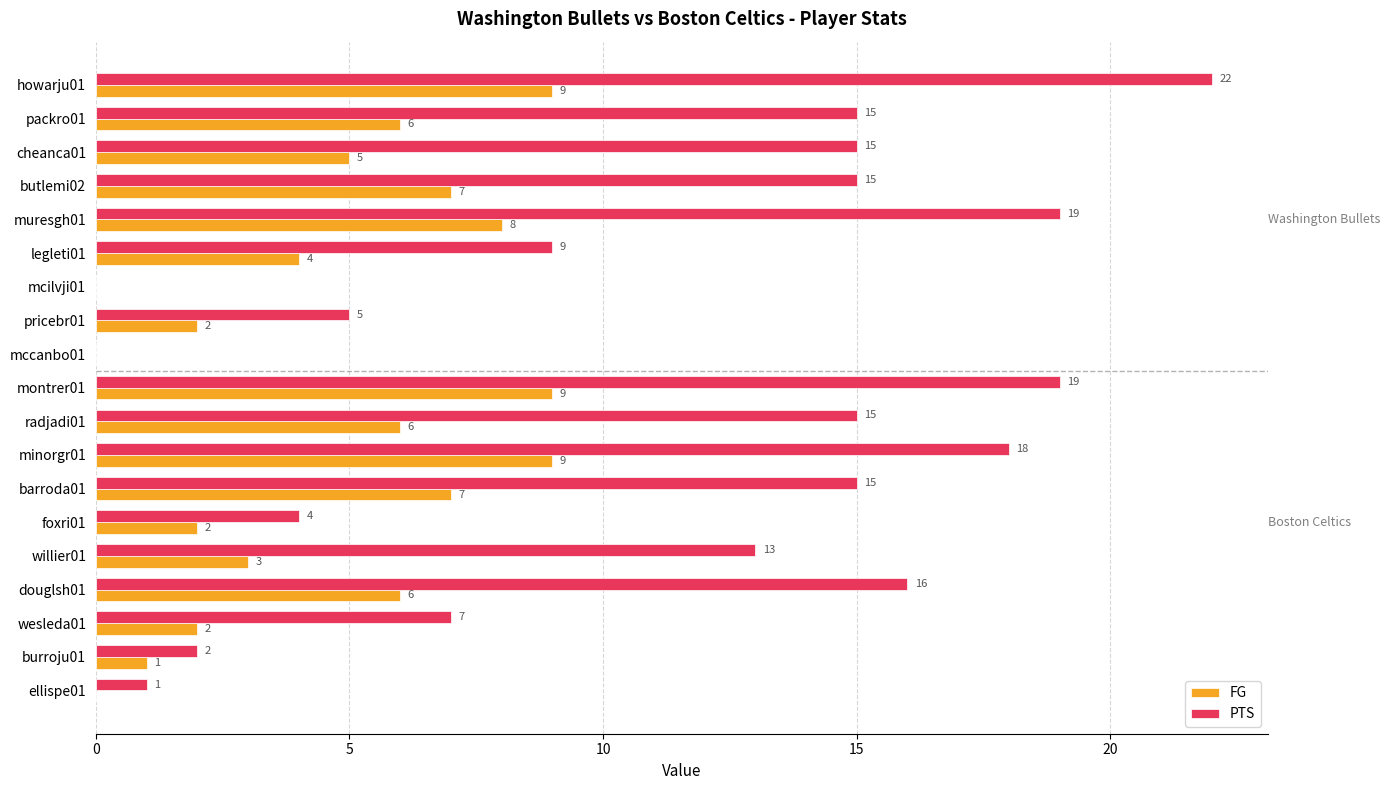

Between howarju01 and butlemi02, which series saw the biggest shift?

PTS